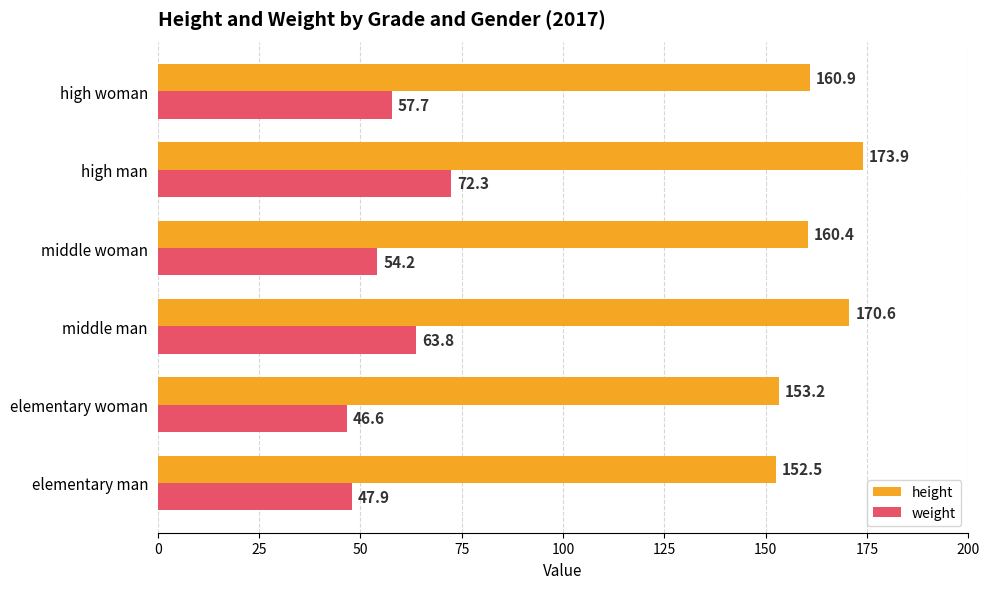

What is the smallest value displayed?

46.6